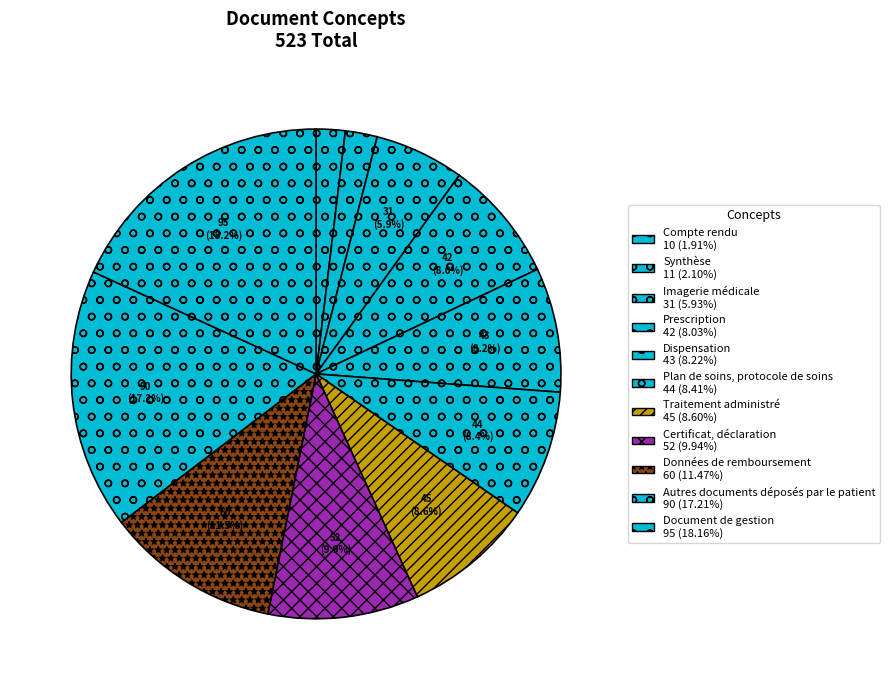

Approximately how many times larger is the value at Prescription compared to Imagerie médicale?

1.4